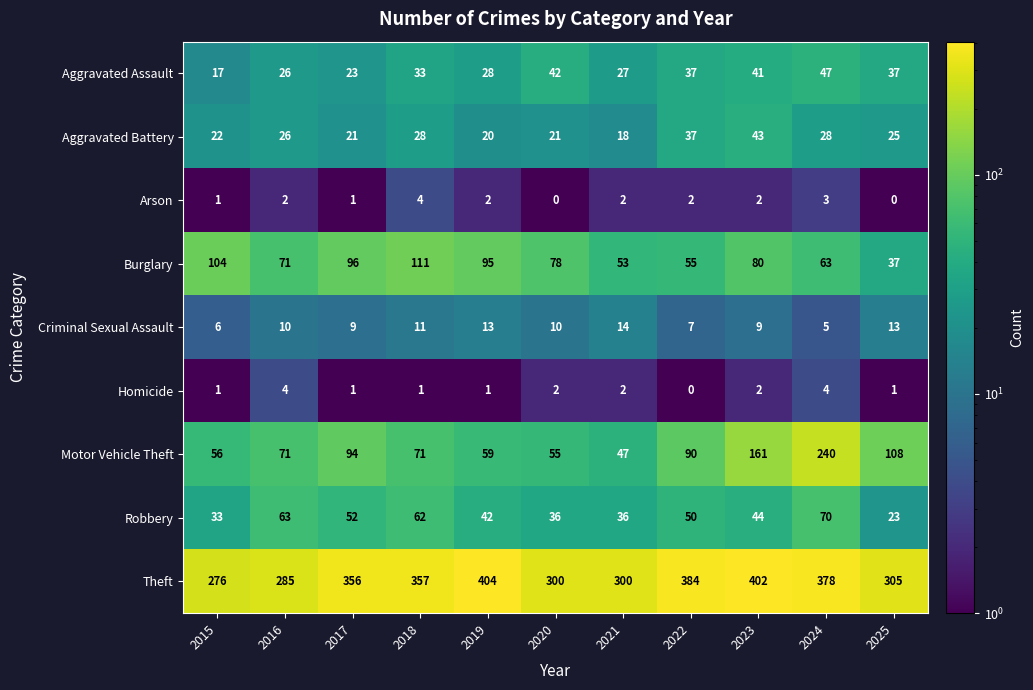

Between 2018 and 2022, which series saw the biggest shift?

Burglary